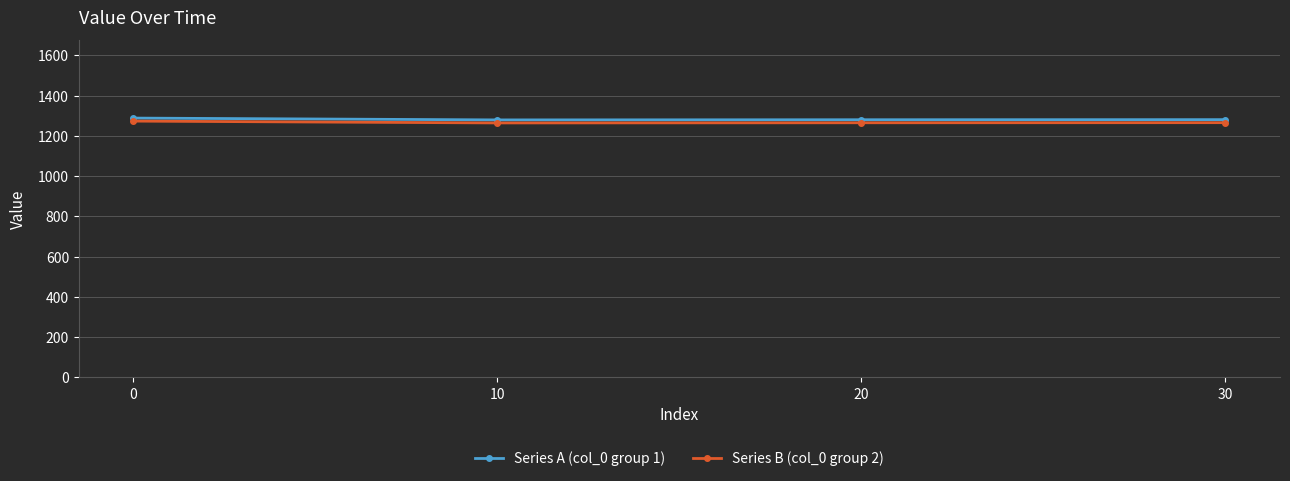

How many data points does each series have?

4